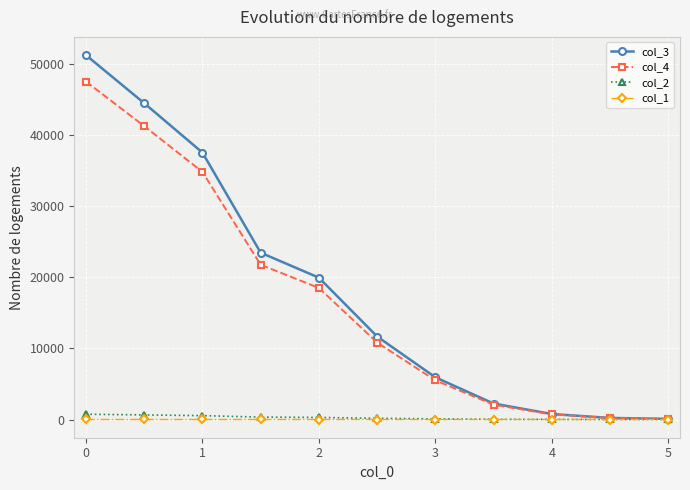

What is the greatest value displayed?

51286.3